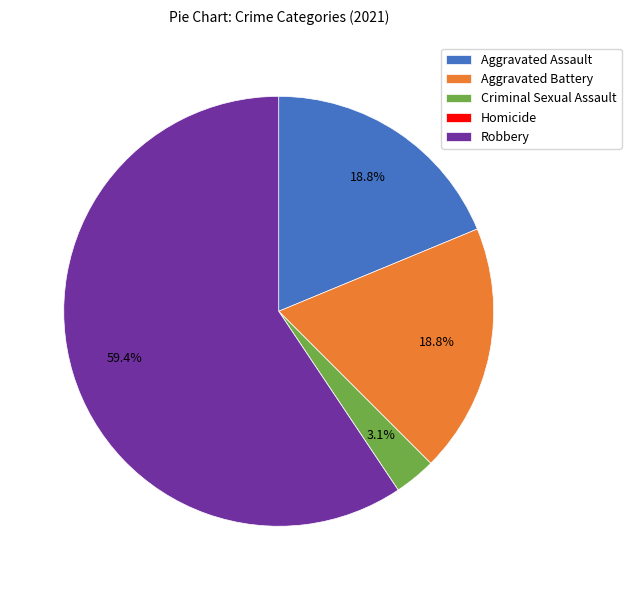

To the nearest percent, what percentage of the pie is Aggravated Battery?

19%